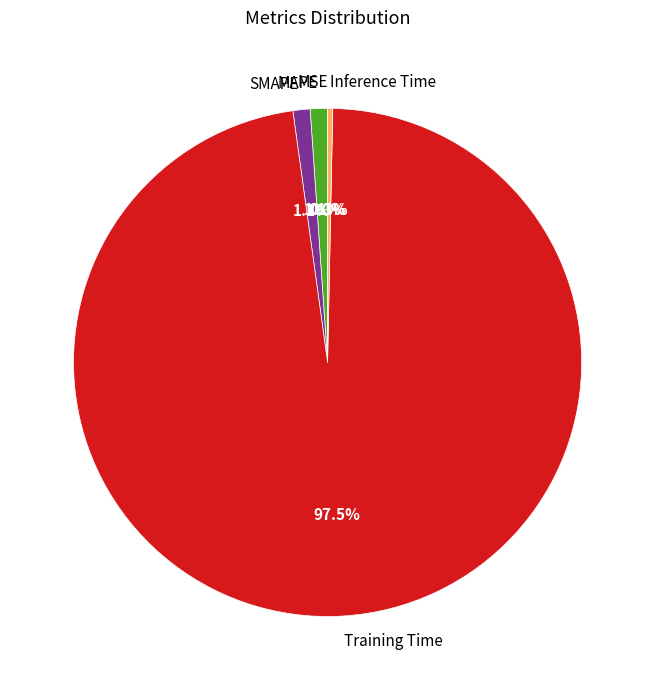

Which has a higher value, Training Time or MAPE?

Training Time